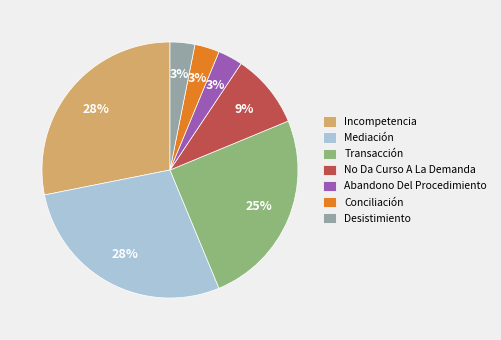

Is there a majority slice in this chart?

No